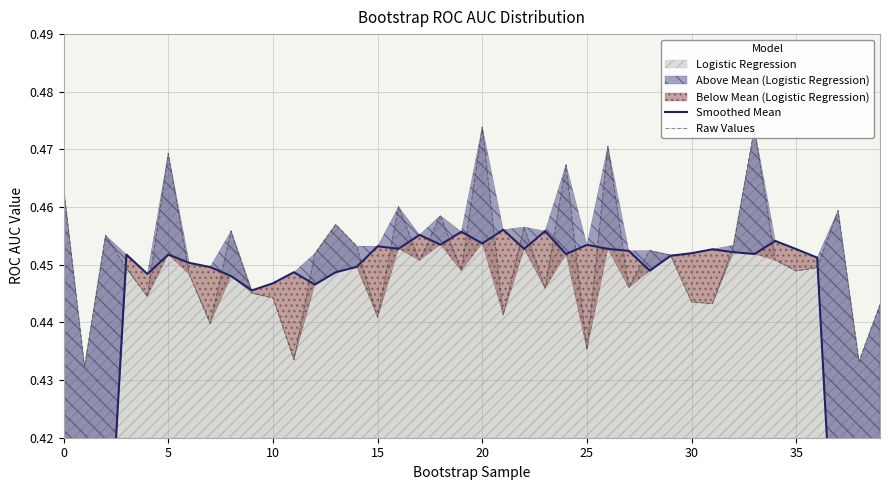

Between 25 and 37, which series saw the biggest shift?

Smoothed Mean